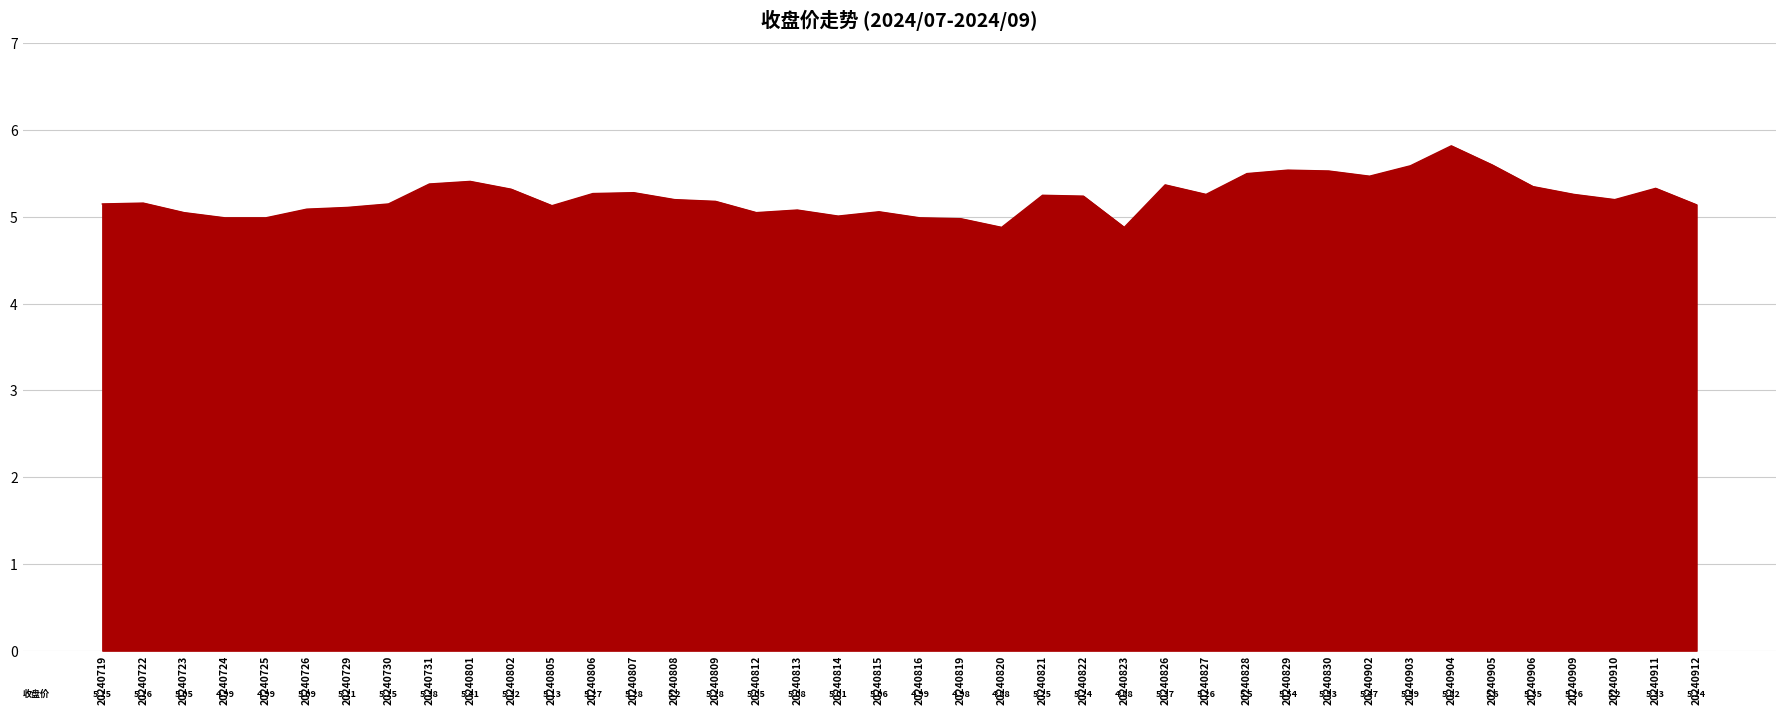

Is it true that the value at 20240730 is 7.6?

False